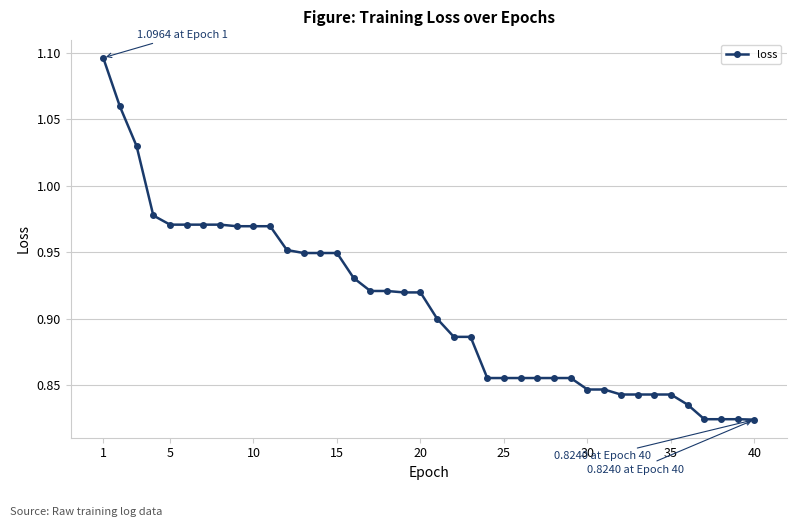

What is the difference between the maximum and minimum values?

0.3